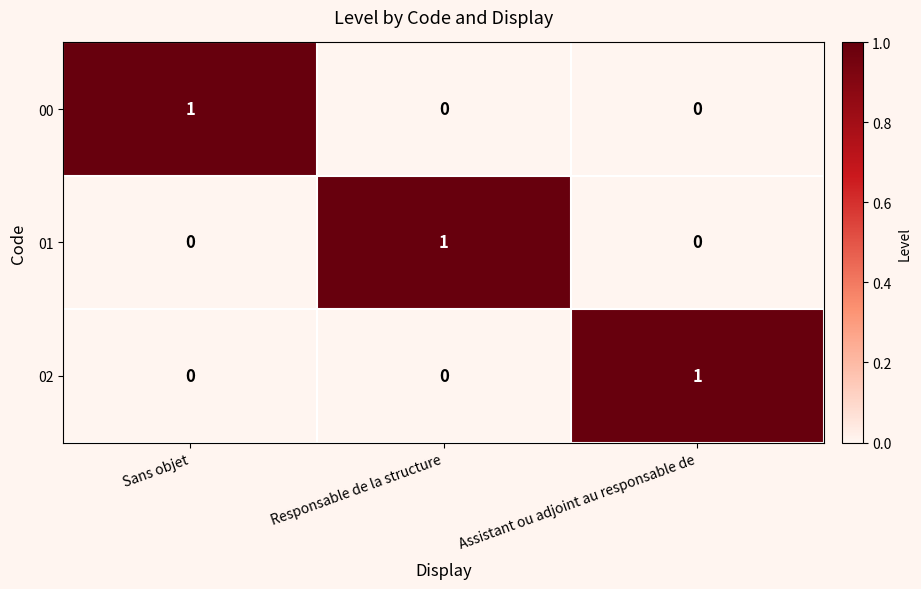

How many 00 values are between 0 and 1?

3